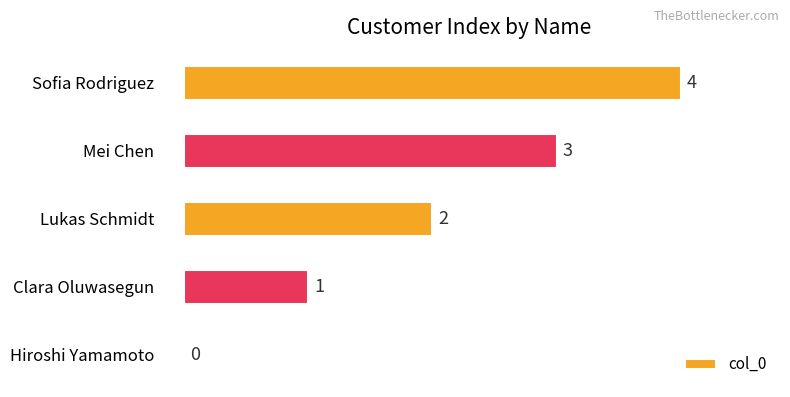

True or false: the data shows 4 at Sofia Rodriguez.

True